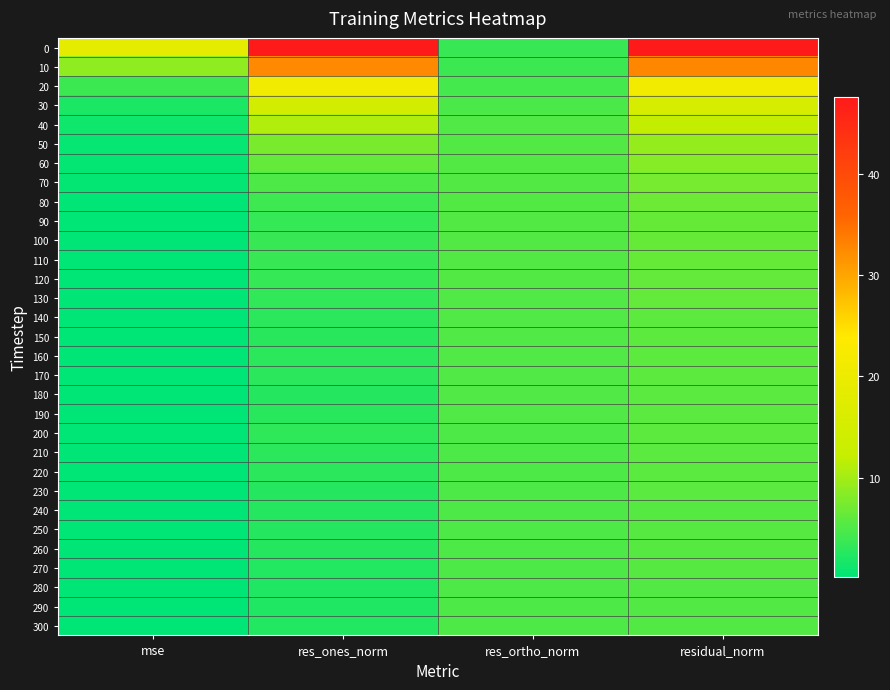

Reading left to right, extract all data points from this chart.

0: mse=18.6	res_ones_norm=47.5	res_ortho_norm=3.7	residual_norm=47.6
10: mse=8.8	res_ones_norm=32.6	res_ortho_norm=3.8	residual_norm=32.8
20: mse=3.8	res_ones_norm=20.9	res_ortho_norm=4.4	residual_norm=21.4
30: mse=2.0	res_ones_norm=14.9	res_ortho_norm=4.9	residual_norm=15.7
40: mse=1.2	res_ones_norm=10.9	res_ortho_norm=5.1	residual_norm=12.0
50: mse=0.7	res_ones_norm=7.5	res_ortho_norm=5.3	residual_norm=9.2
60: mse=0.6	res_ones_norm=6.2	res_ortho_norm=5.4	residual_norm=8.2
70: mse=0.4	res_ones_norm=5.0	res_ortho_norm=5.4	residual_norm=7.4
80: mse=0.4	res_ones_norm=4.1	res_ortho_norm=5.4	residual_norm=6.8
90: mse=0.3	res_ones_norm=3.5	res_ortho_norm=5.4	residual_norm=6.4
100: mse=0.3	res_ones_norm=3.6	res_ortho_norm=5.3	residual_norm=6.4
110: mse=0.3	res_ones_norm=3.6	res_ortho_norm=5.3	residual_norm=6.4
120: mse=0.3	res_ones_norm=3.4	res_ortho_norm=5.3	residual_norm=6.3
130: mse=0.3	res_ones_norm=3.3	res_ortho_norm=5.2	residual_norm=6.2
140: mse=0.3	res_ones_norm=2.9	res_ortho_norm=5.2	residual_norm=6.0
150: mse=0.3	res_ones_norm=2.8	res_ortho_norm=5.2	residual_norm=5.9
160: mse=0.3	res_ones_norm=2.9	res_ortho_norm=5.1	residual_norm=5.9
170: mse=0.3	res_ones_norm=2.8	res_ortho_norm=5.1	residual_norm=5.8
180: mse=0.3	res_ones_norm=2.6	res_ortho_norm=5.1	residual_norm=5.7
190: mse=0.3	res_ones_norm=2.7	res_ortho_norm=5.1	residual_norm=5.7
200: mse=0.3	res_ones_norm=3.1	res_ortho_norm=5.0	residual_norm=5.9
210: mse=0.3	res_ones_norm=2.9	res_ortho_norm=5.0	residual_norm=5.8
220: mse=0.3	res_ones_norm=2.9	res_ortho_norm=5.0	residual_norm=5.8
230: mse=0.3	res_ones_norm=2.6	res_ortho_norm=5.0	residual_norm=5.6
240: mse=0.3	res_ones_norm=2.6	res_ortho_norm=5.0	residual_norm=5.6
250: mse=0.3	res_ones_norm=2.5	res_ortho_norm=5.0	residual_norm=5.5
260: mse=0.2	res_ones_norm=2.5	res_ortho_norm=4.9	residual_norm=5.5
270: mse=0.2	res_ones_norm=2.4	res_ortho_norm=4.9	residual_norm=5.5
280: mse=0.2	res_ones_norm=2.2	res_ortho_norm=4.9	residual_norm=5.4
290: mse=0.2	res_ones_norm=2.2	res_ortho_norm=4.9	residual_norm=5.4
300: mse=0.2	res_ones_norm=2.3	res_ortho_norm=4.9	residual_norm=5.4